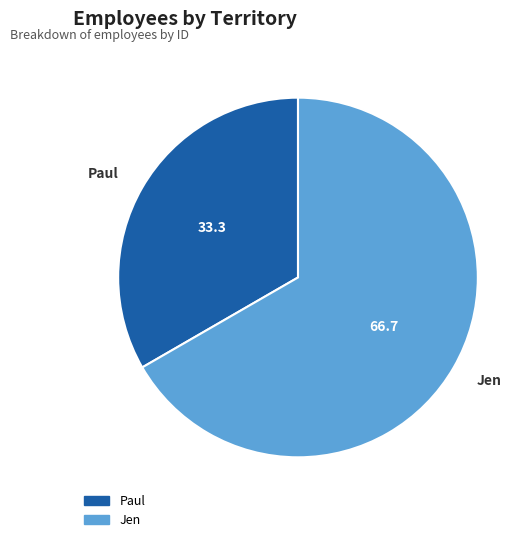

Which category has the biggest portion of the pie?

Jen